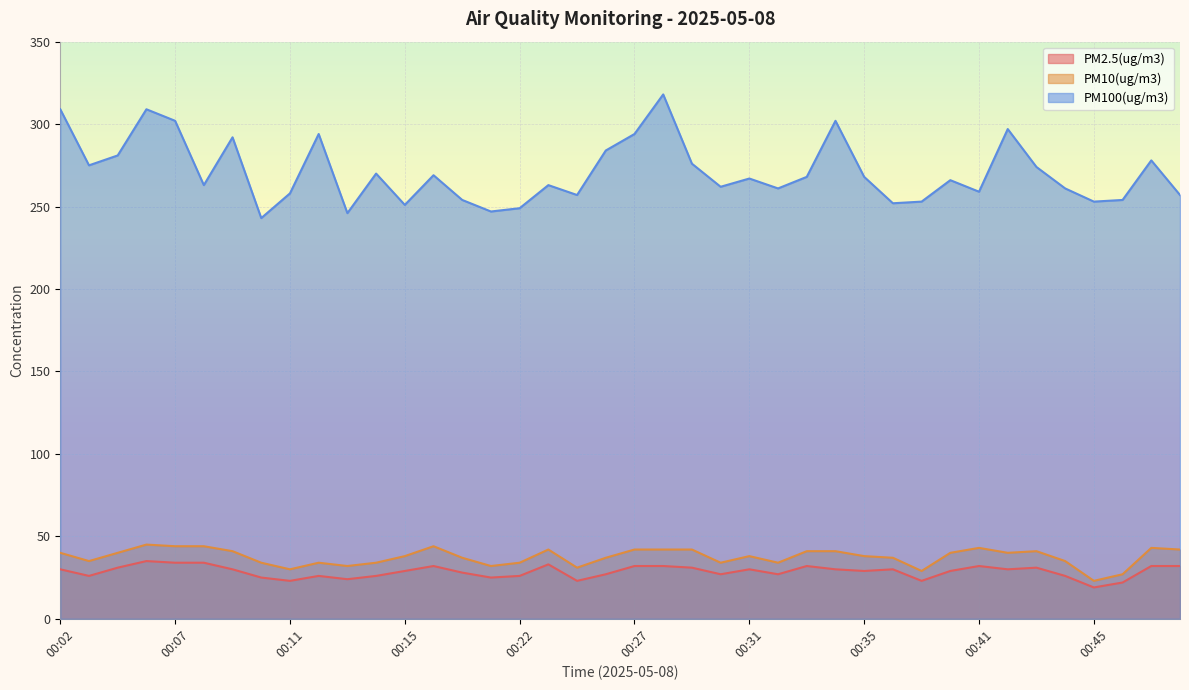

True or false: PM100(ug/m3) and PM2.5(ug/m3) intersect in this chart.

False